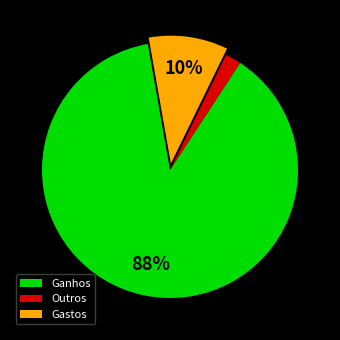

Which has a higher value, Ganhos or Gastos?

Ganhos